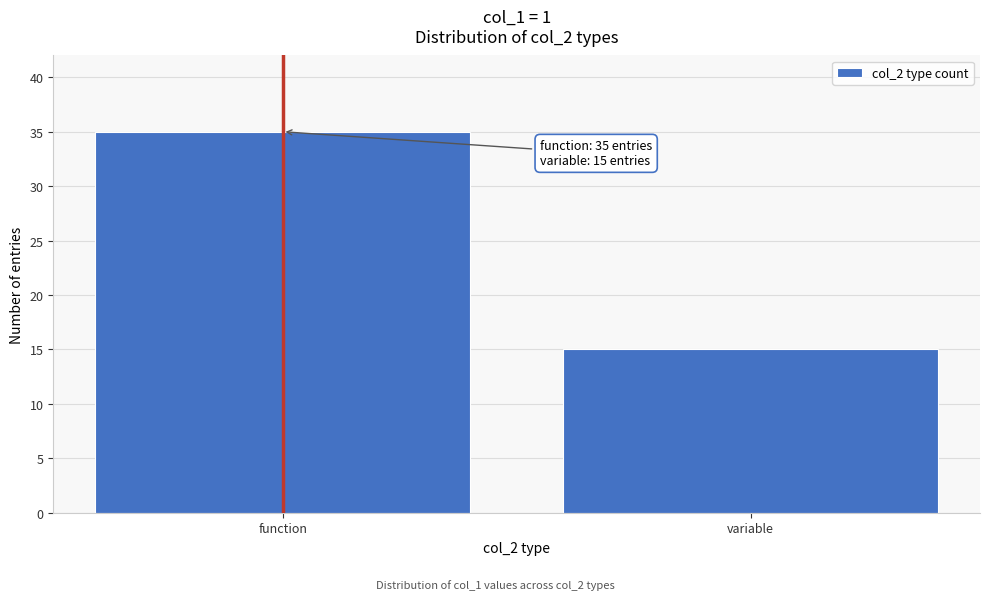

Reading left to right, list all the values displayed in this chart.

35	15